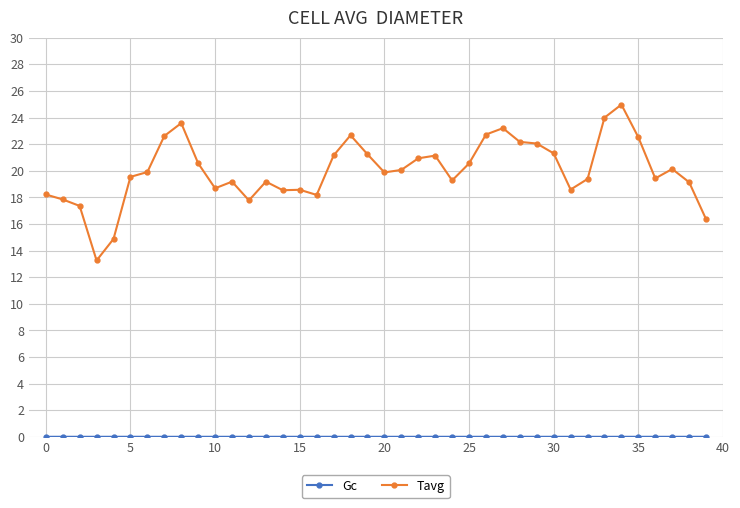

True or false: Tavg has more than 0 interior local peaks.

True